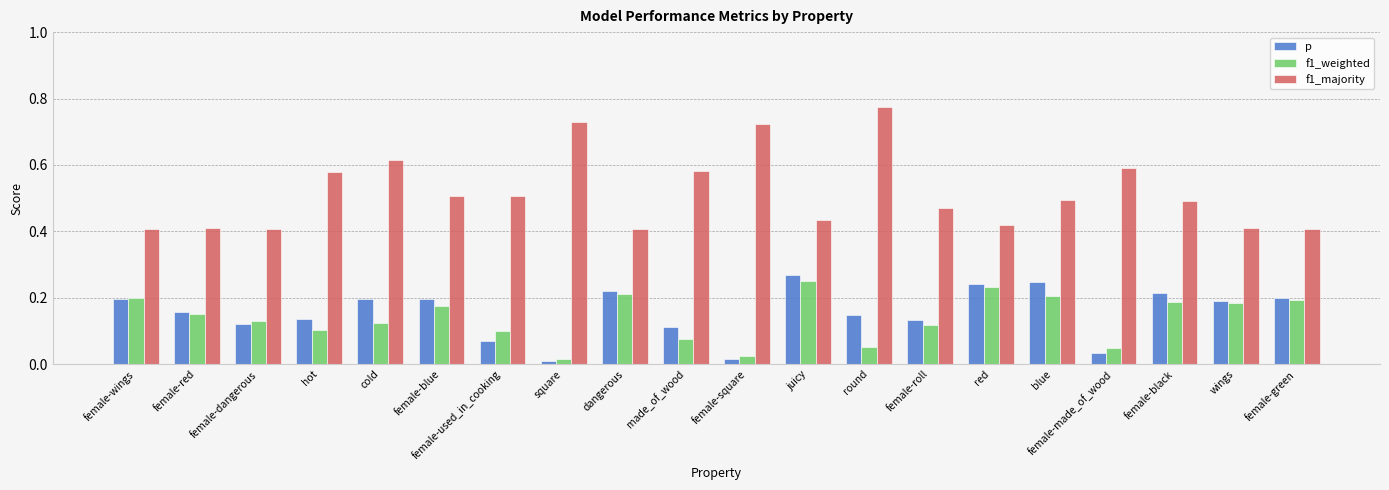

What position from the left is female-used_in_cooking?

7